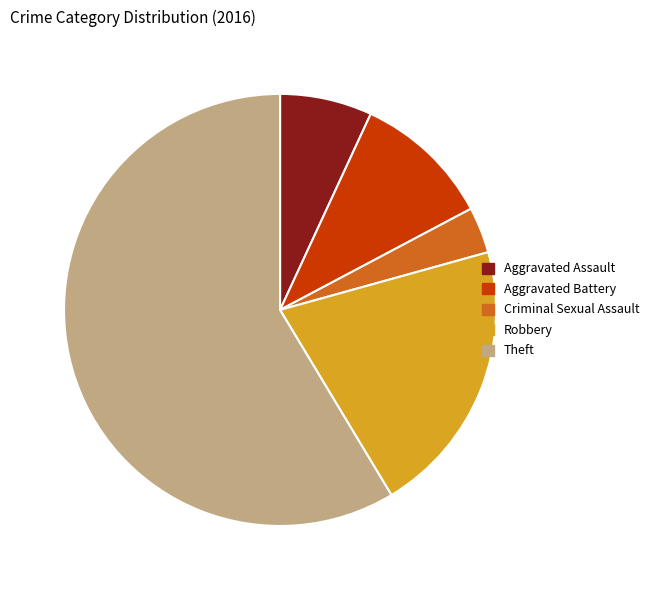

What is the ratio of the value at Aggravated Battery to the value at Robbery?

0.5